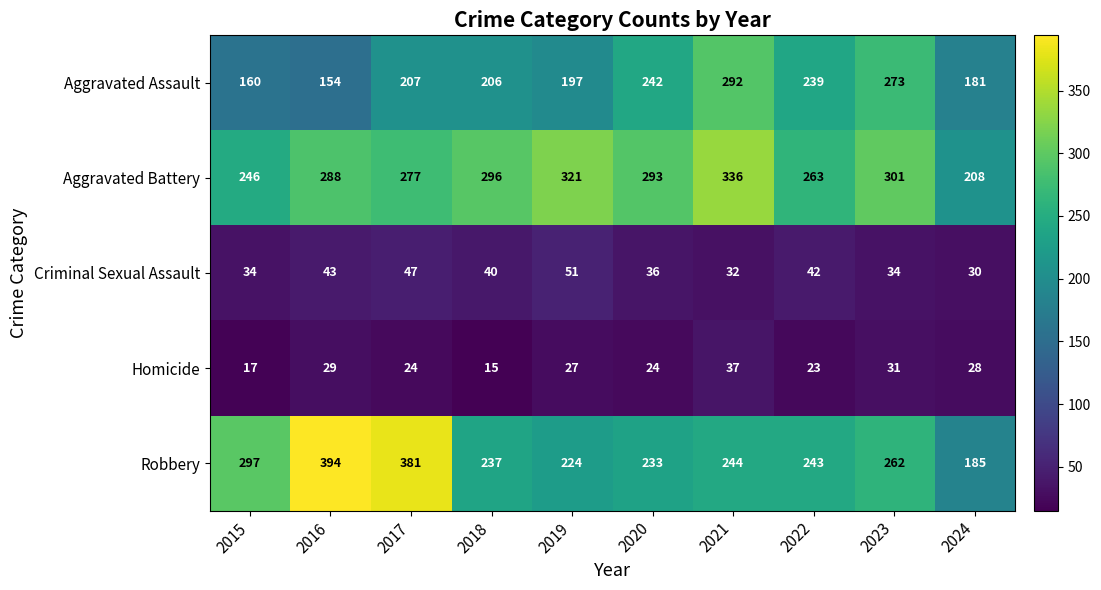

Which series has the largest total across all categories?

Aggravated Battery